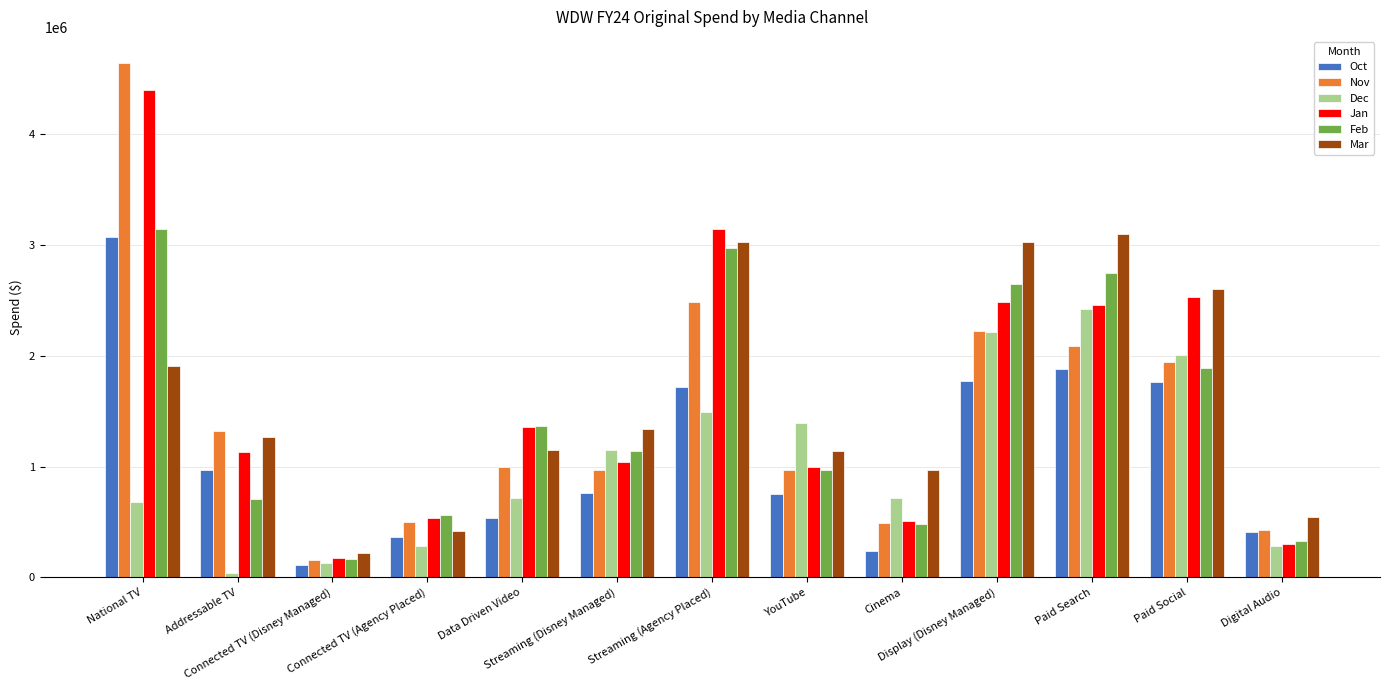

What is the average value of the Mar series?

1593580.7